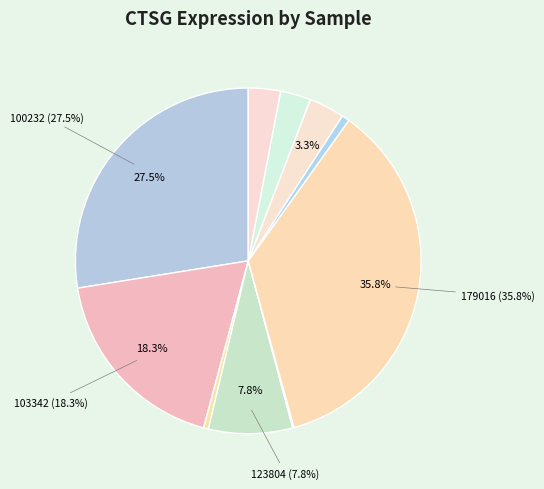

How many slices are in this pie chart?

10